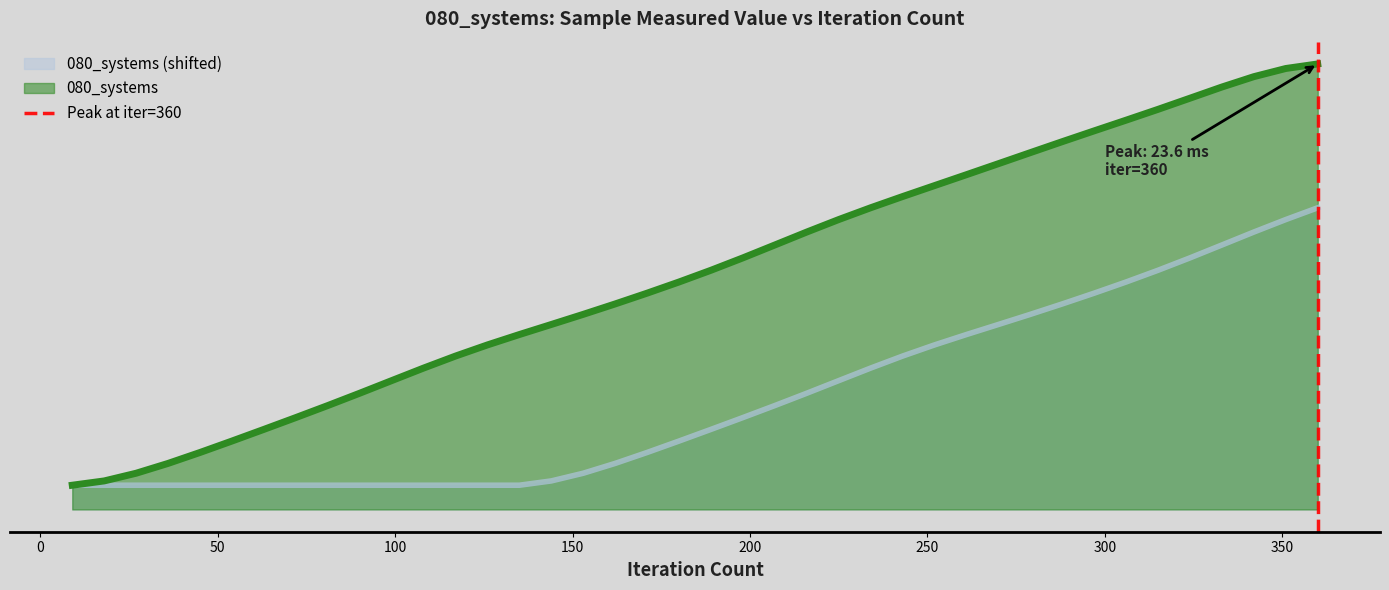

Is it true that the value at 0 is 0?

False